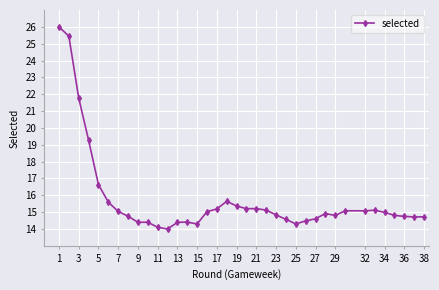

What is the average value?

15.8